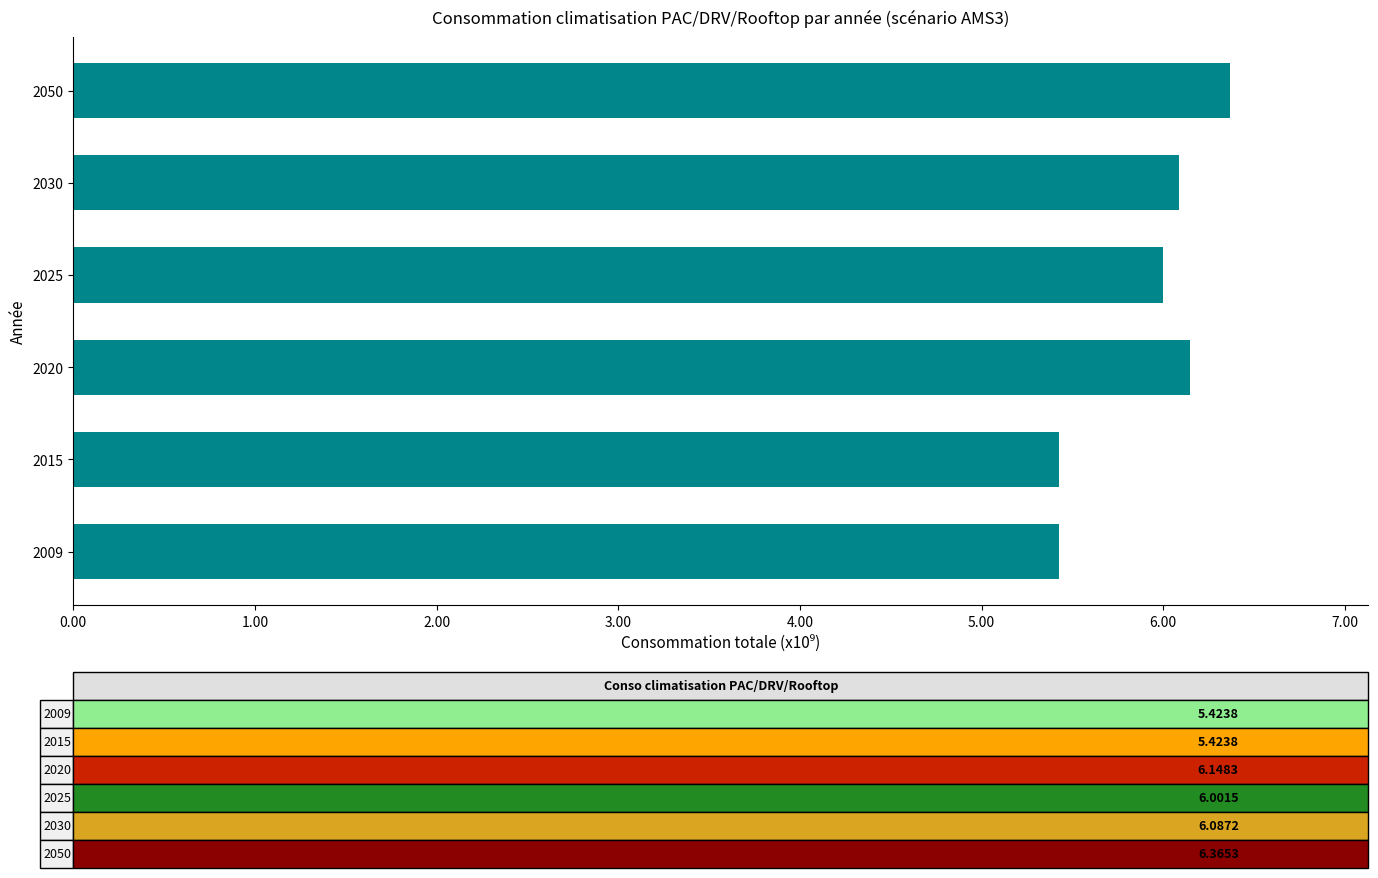

True or false: the data shows 1.7 at 2020.

False